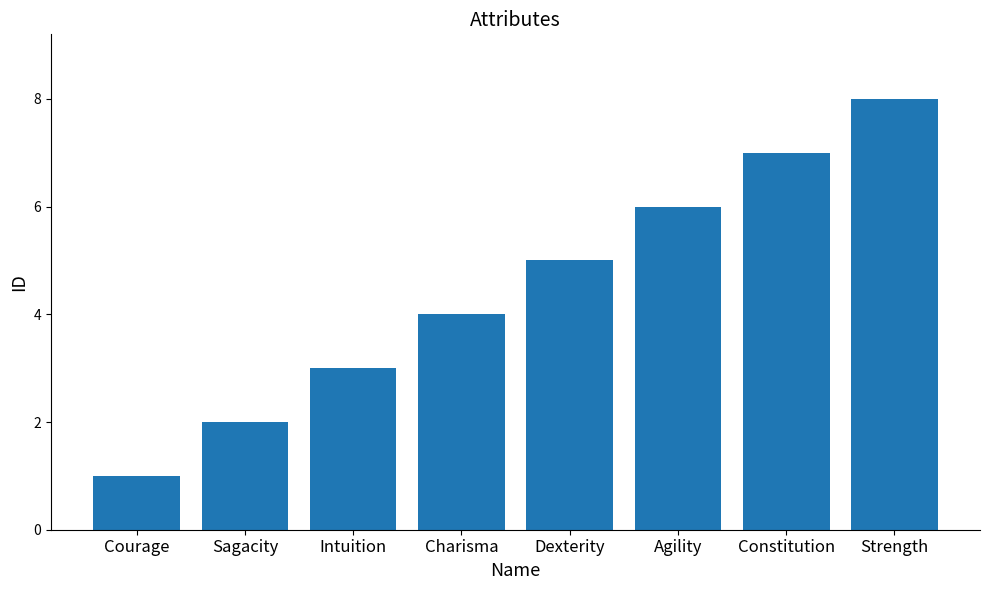

What position from the left is Strength?

8